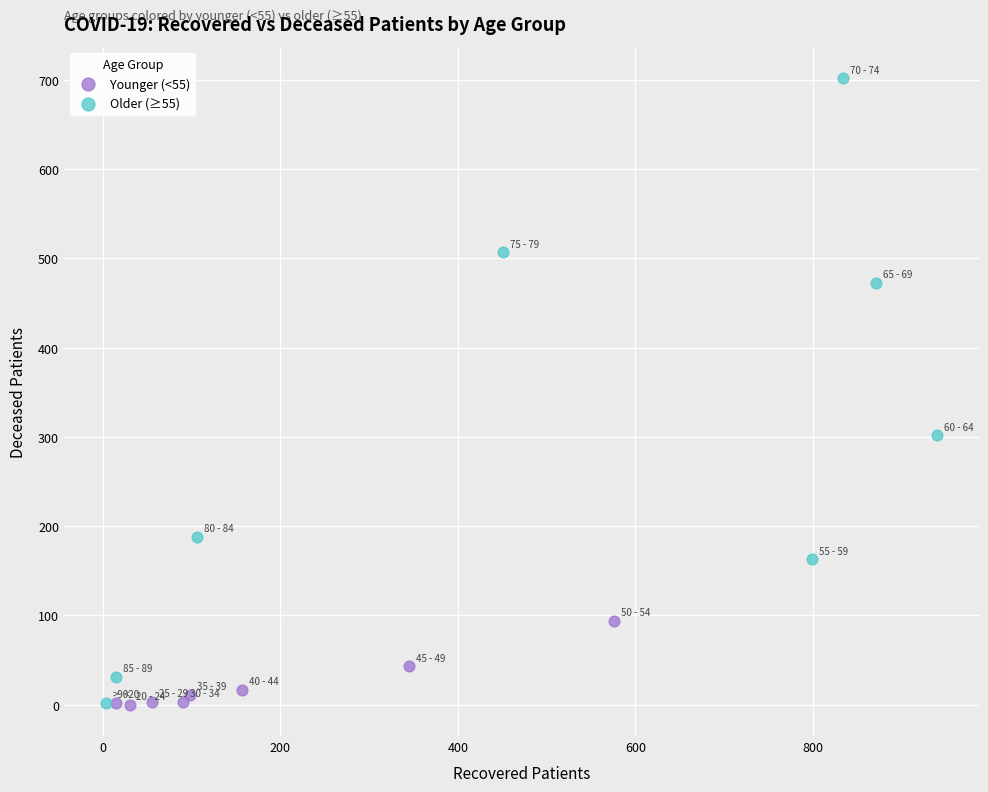

What are all the series names shown in the legend?

Younger (<55), Older (≥55)